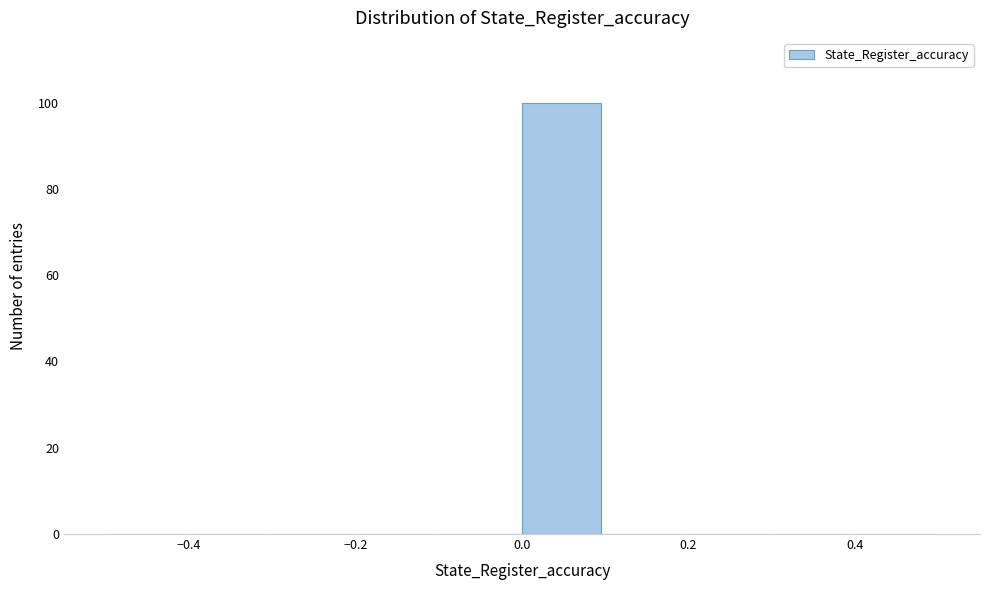

Reading left to right, list every bar in this chart as the range it spans on the x-axis followed by its height. The values are not printed on the chart, so give them approximately, as read against the axis.

-0.5 to -0.4: 0
-0.4 to -0.3: 0
-0.3 to -0.2: 0
-0.2 to -0.1: 0
-0.1 to 0.0: 0
0.0 to 0.1: 100
0.1 to 0.2: 0
0.2 to 0.3: 0
0.3 to 0.4: 0
0.4 to 0.5: 0